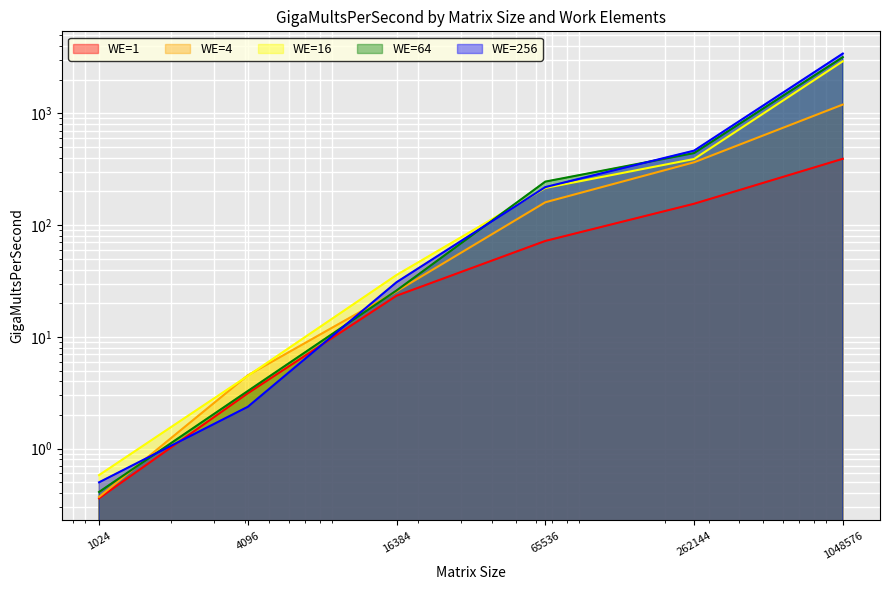

Which has a higher value, 4096 or 16384?

16384